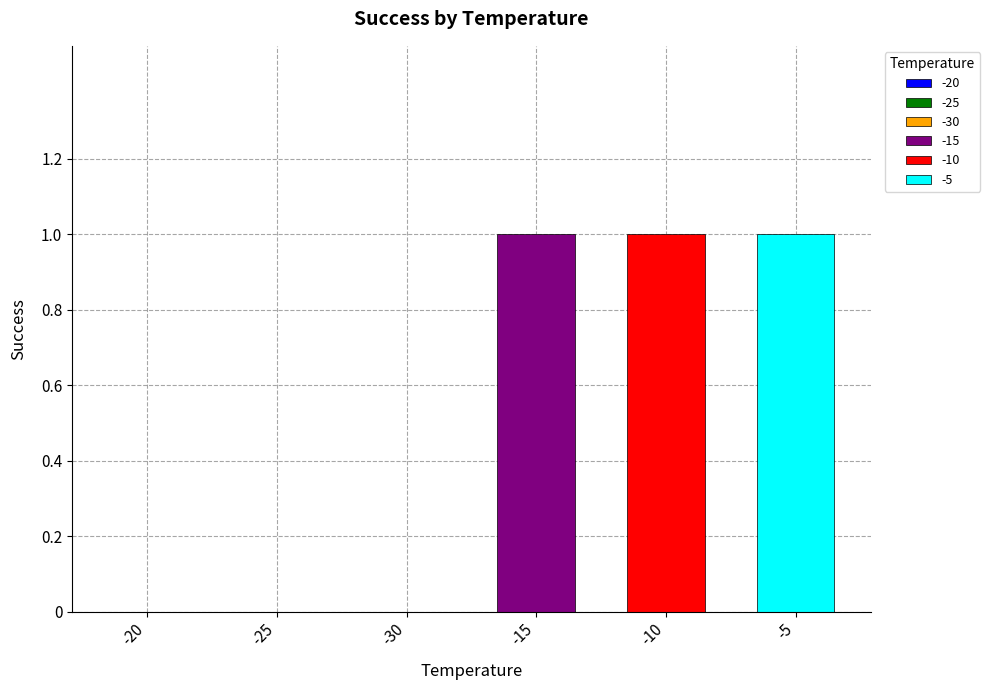

Is it true that the value at -30 is 0?

True